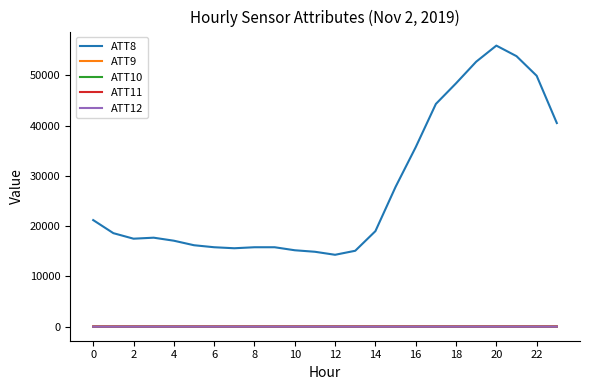

At how many categories does at least one series exceed 37981?

7